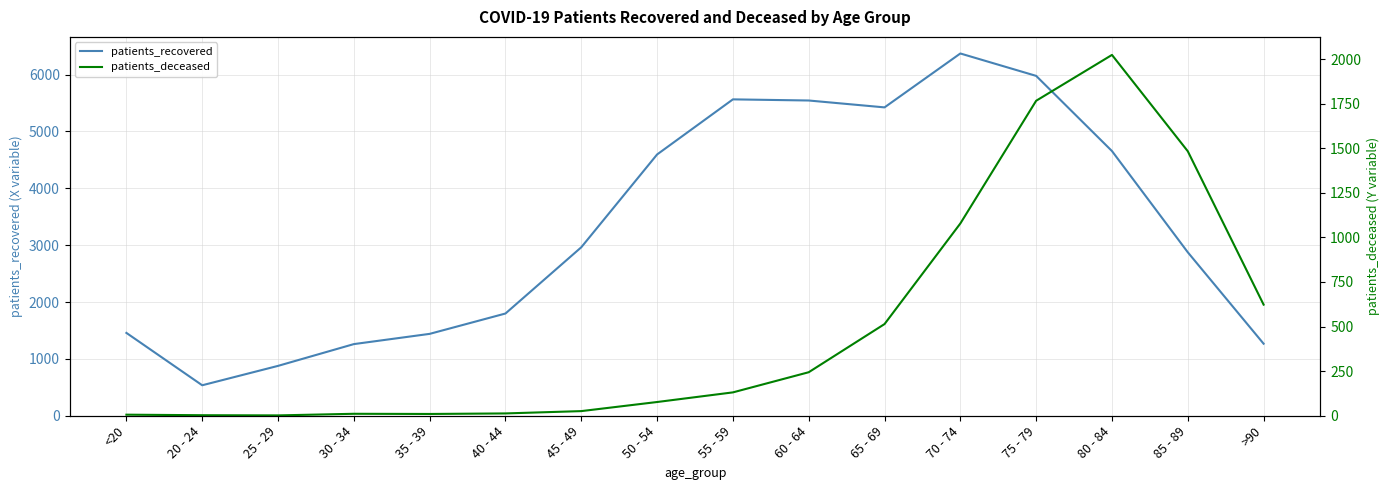

True or false: patients_deceased and patients_recovered cross at least once.

False